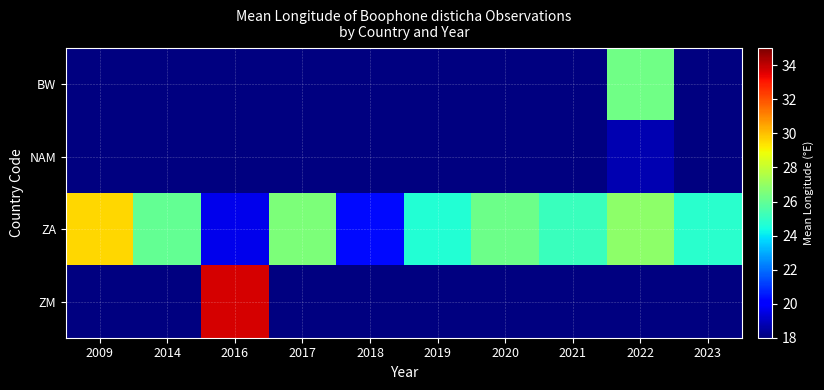

Reading left to right, transcribe all the data shown in this chart.

BW: 2009=0.0	2014=0.0	2016=0.0	2017=0.0	2018=0.0	2019=0.0	2020=0.0	2021=0.0	2022=26.3	2023=0.0
NAM: 2009=0.0	2014=0.0	2016=0.0	2017=0.0	2018=0.0	2019=0.0	2020=0.0	2021=0.0	2022=18.7	2023=0.0
ZA: 2009=29.6	2014=26.0	2016=19.6	2017=26.5	2018=20.3	2019=24.7	2020=26.2	2021=25.1	2022=26.8	2023=24.8
ZM: 2009=0.0	2014=0.0	2016=33.7	2017=0.0	2018=0.0	2019=0.0	2020=0.0	2021=0.0	2022=0.0	2023=0.0